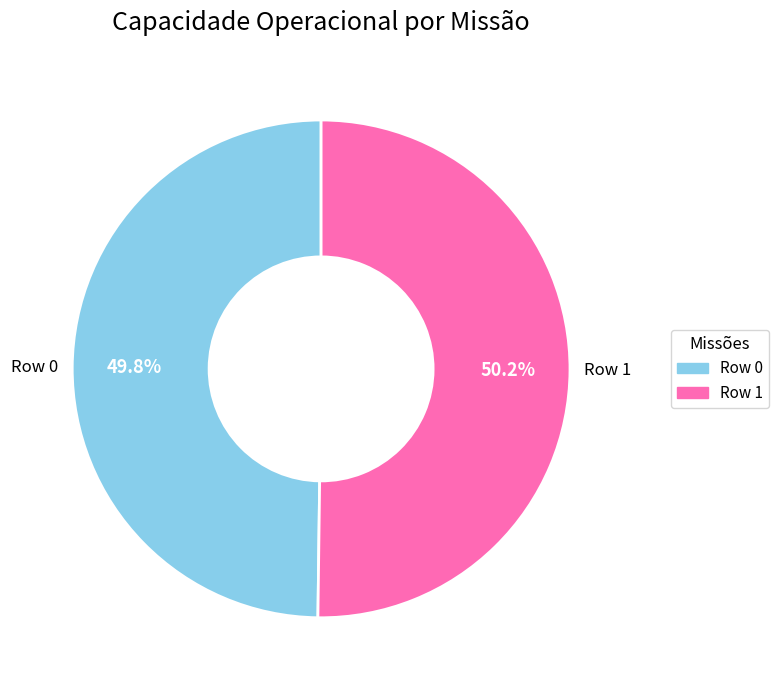

To the nearest percent, what is the combined percentage of Row 0 and Row 1?

100%